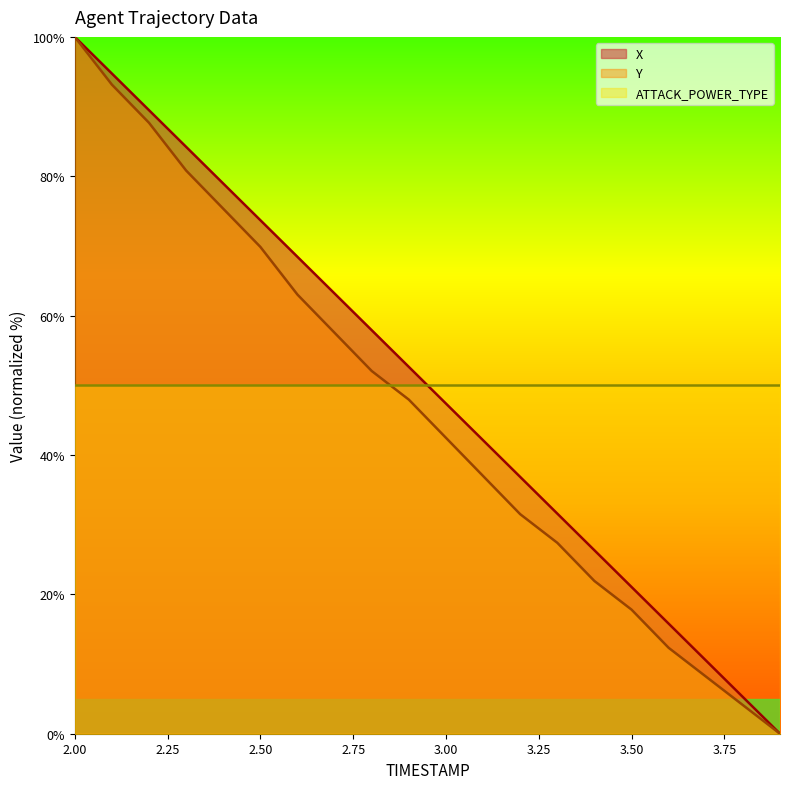

Reading left to right, what are all the values shown in this chart?

X: 100.0	94.7	89.5	84.2	79.0	73.7	68.4	63.2	57.9	52.6	47.4	42.1	36.9	31.6	26.3	21.1	15.8	10.5	5.3	0.0
Y: 100.0	93.2	87.7	80.8	75.3	69.9	63.0	57.5	52.1	47.9	42.5	37.0	31.5	27.4	21.9	17.8	12.3	8.2	4.1	0.0